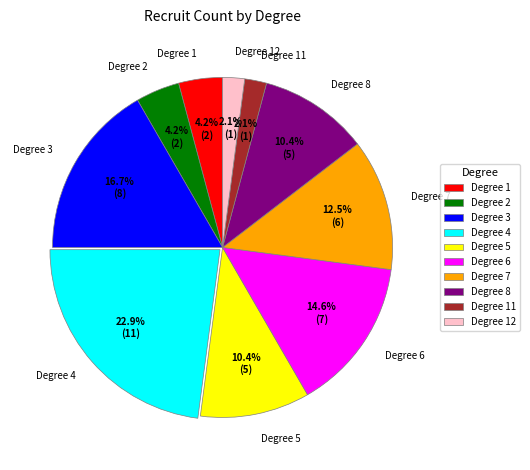

Is there any slice that represents more than half of the pie?

No